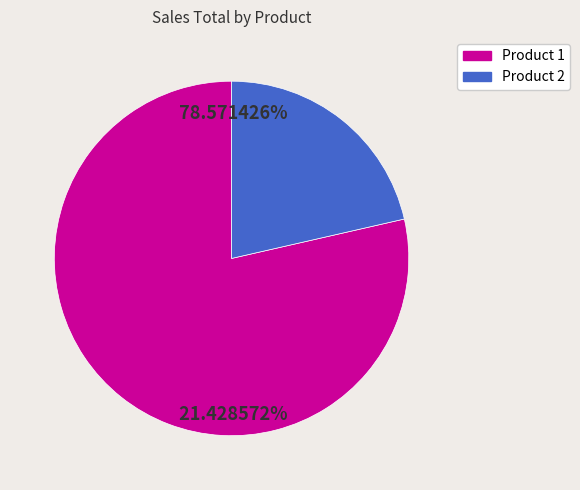

Is there any slice that represents more than half of the pie?

Yes